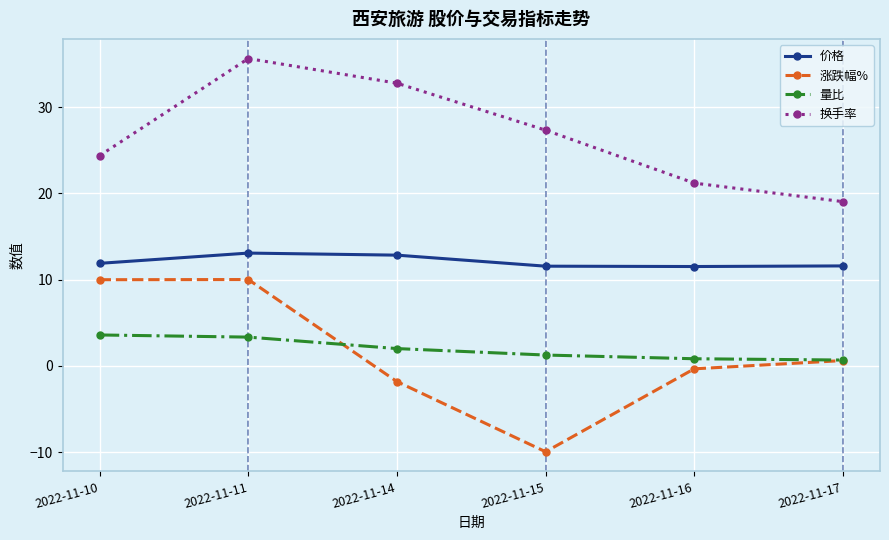

List the labels in order of 换手率 value, smallest first.

2022-11-17, 2022-11-16, 2022-11-10, 2022-11-15, 2022-11-14, 2022-11-11